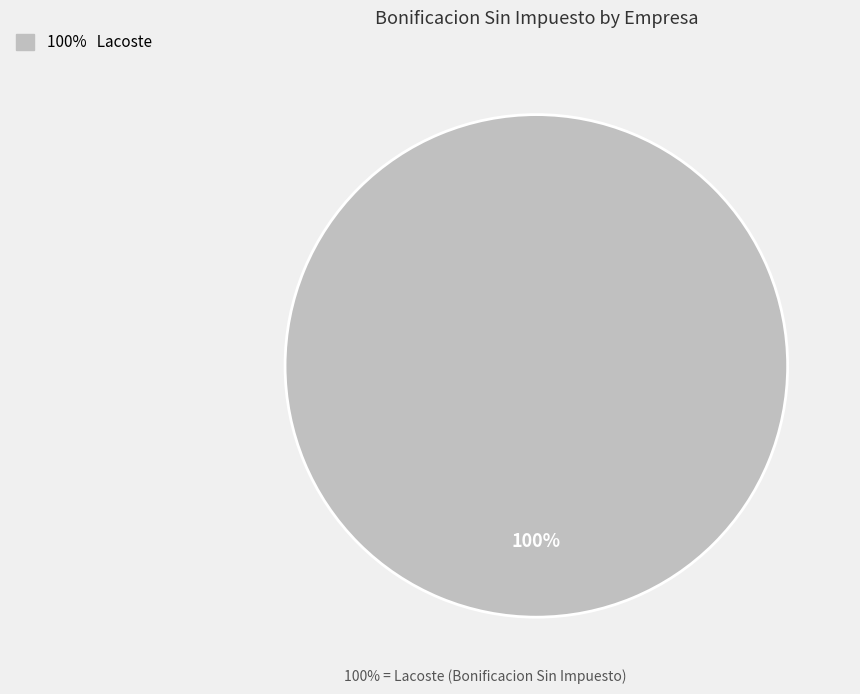

Is there any slice that represents more than half of the pie?

Yes